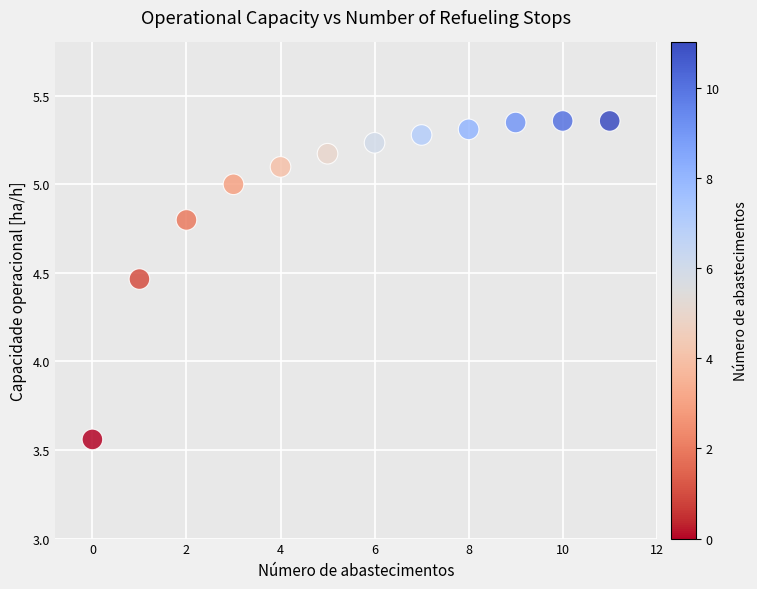

What is the average Y value?

5.0